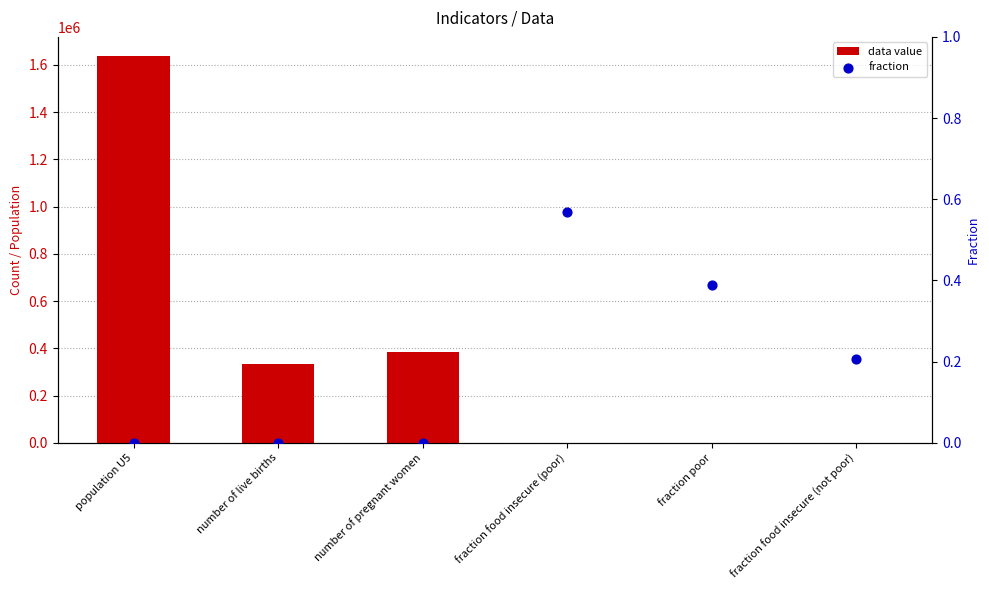

At which category is the sum across all series the highest?

population U5